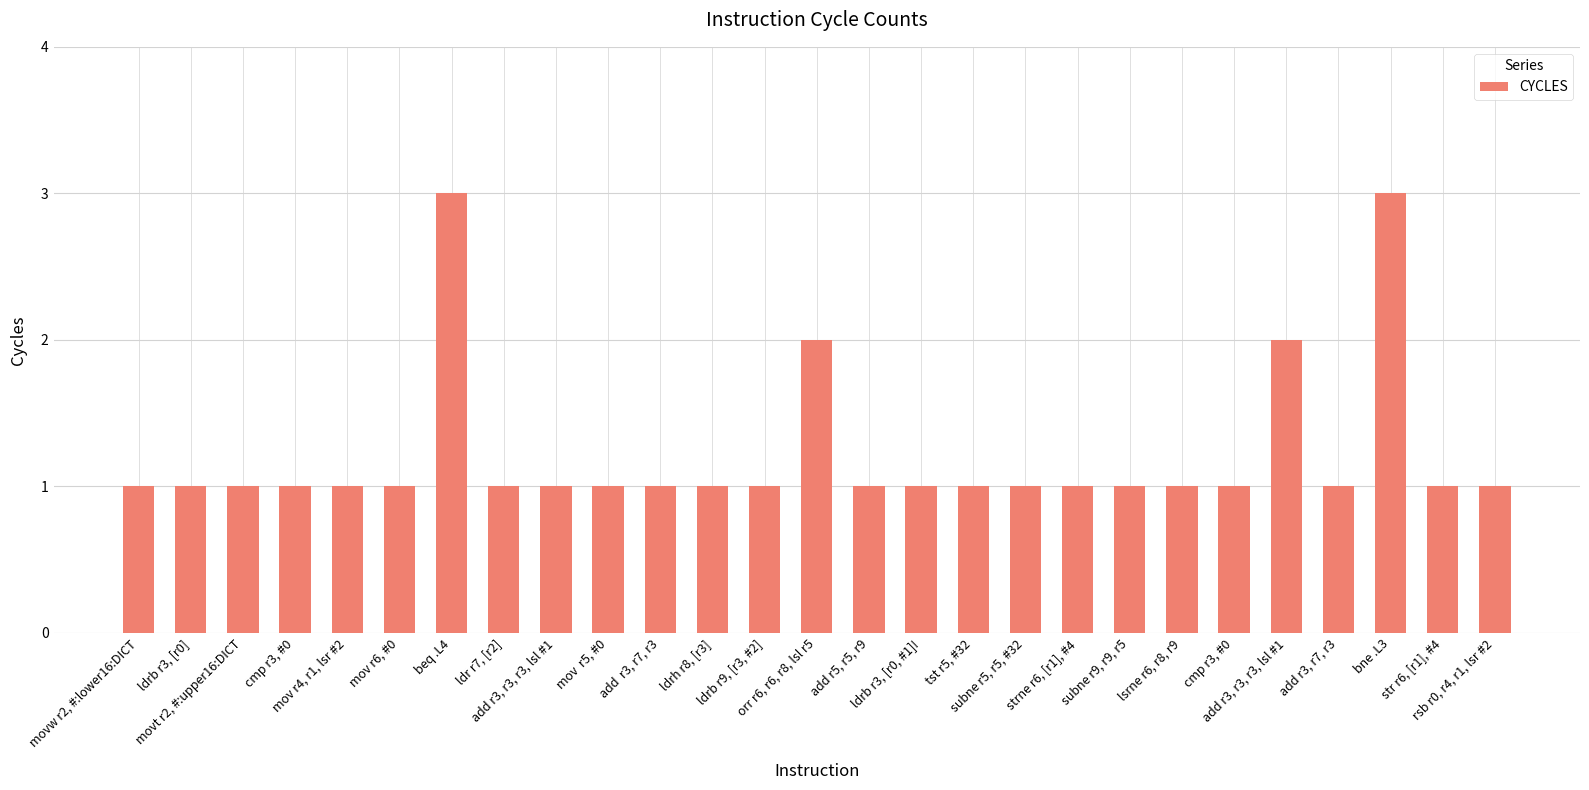

Does the chart contain any negative values?

No